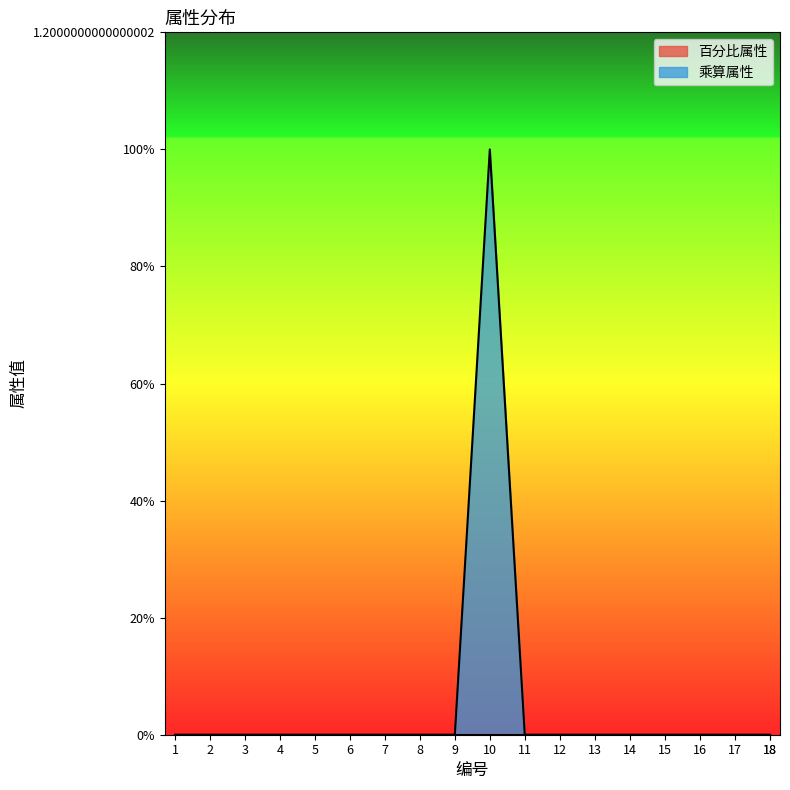

Is it true that the value at 16 is 0?

False